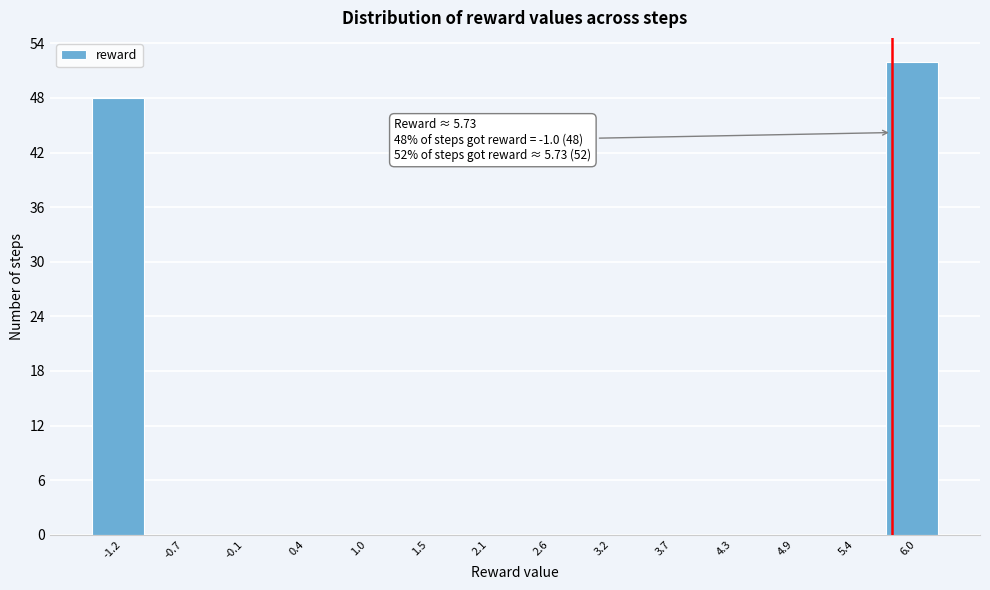

Over which range of the x-axis is the bar tallest?

5.7 to 6.2